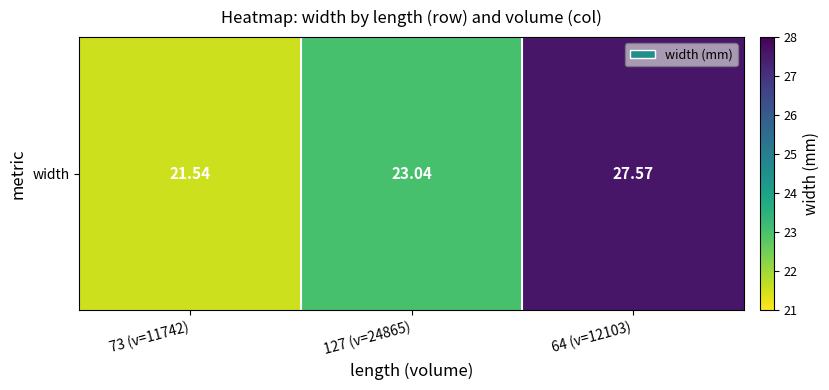

What is the ratio of the value at 127 (v=24865) to the value at 73 (v=11742)?

1.1